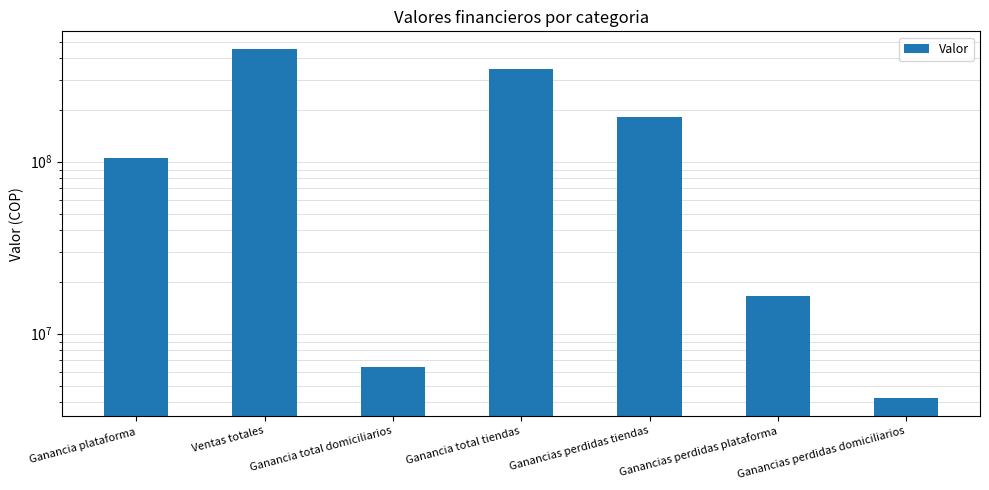

What is the change in value from Ganancia plataforma to Ganancias perdidas plataforma?

-88004784.0